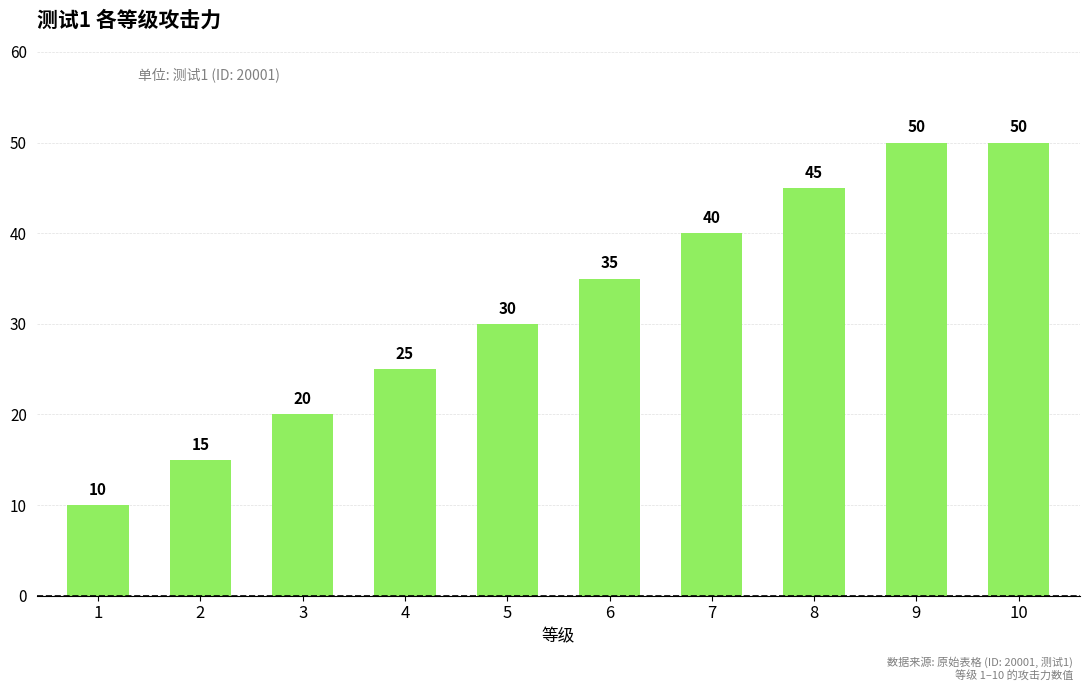

What is the value of the 6th bar from the left?

35